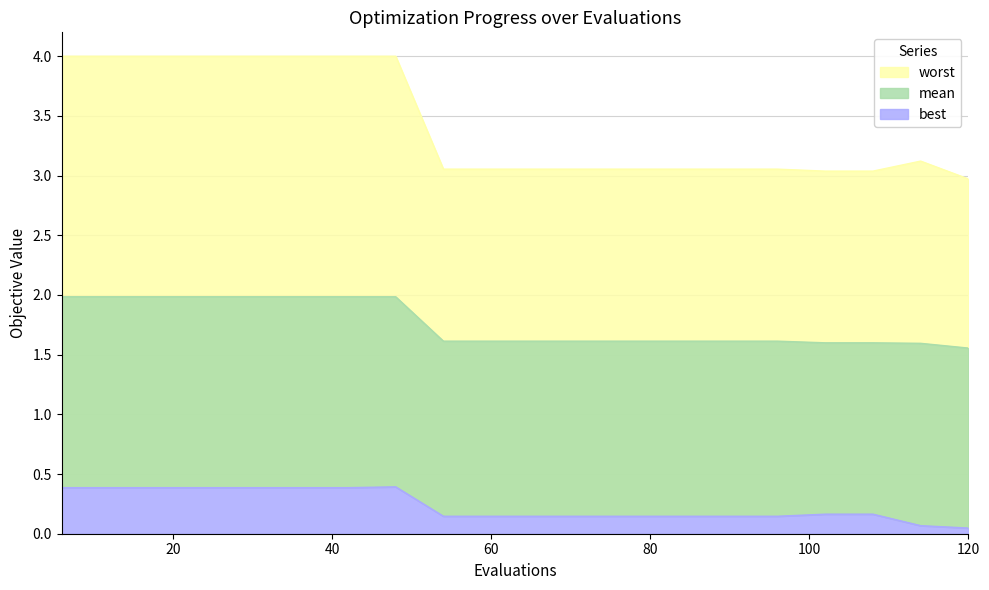

What value does the best series have at 48?

0.4